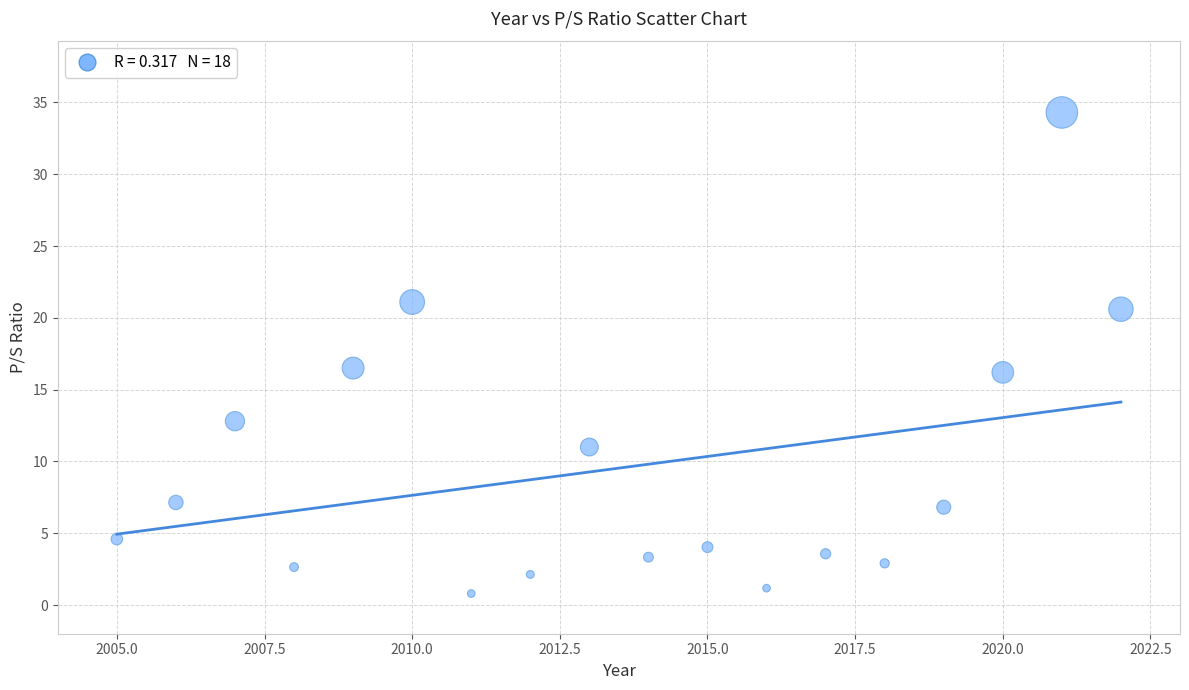

What is the range of X values (max minus min)?

17.0